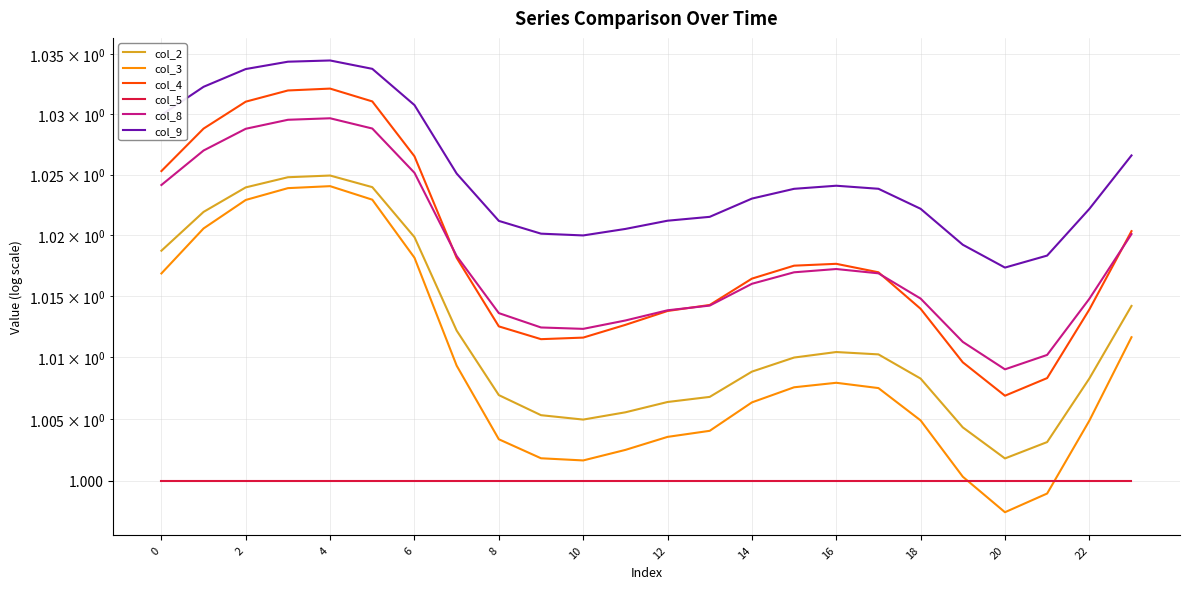

How many lines are shown in the chart?

6